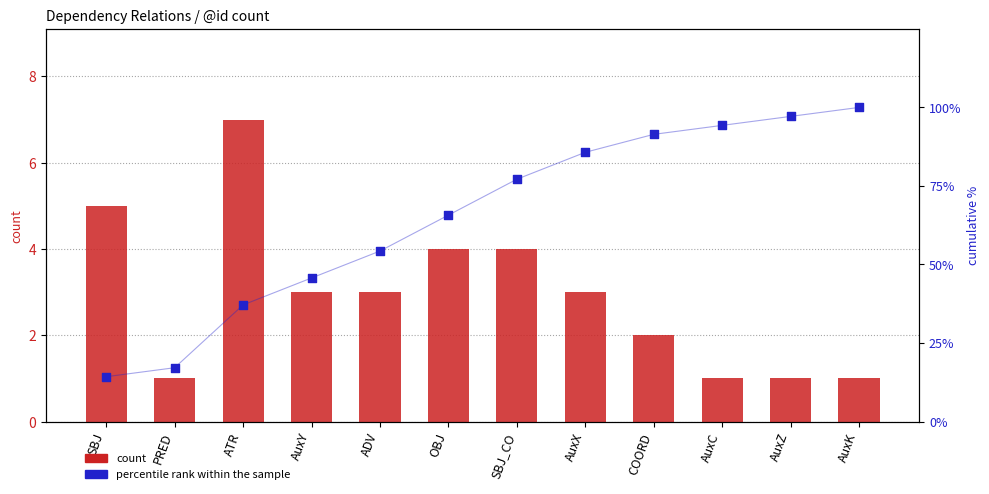

Which series contains the lowest Y value?

count